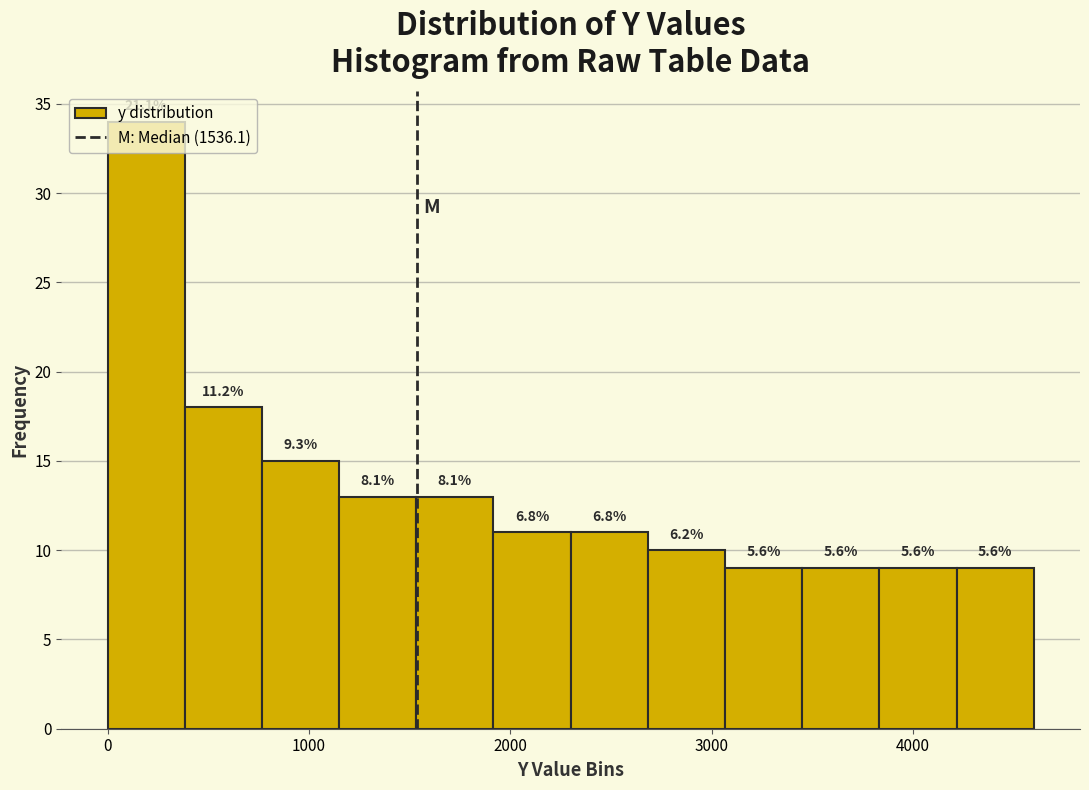

Read against the x-axis, roughly where is the centre of the tallest bar?

200